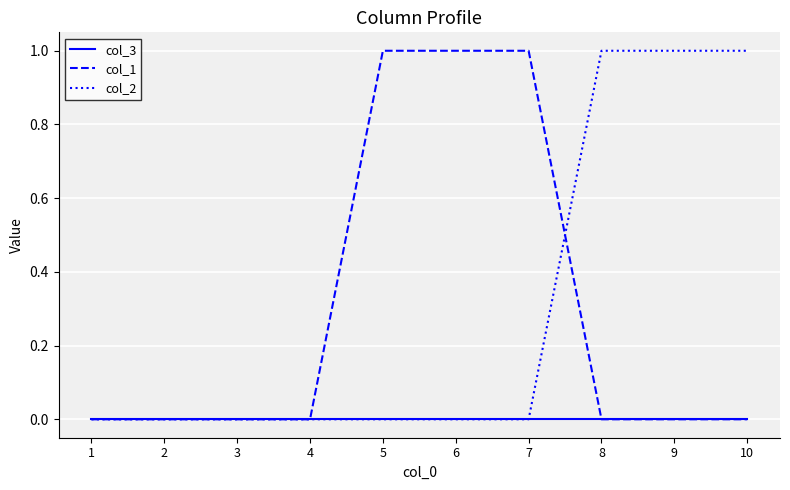

Is the value of col_2 at 8 greater than the value of col_3 at 6?

Yes